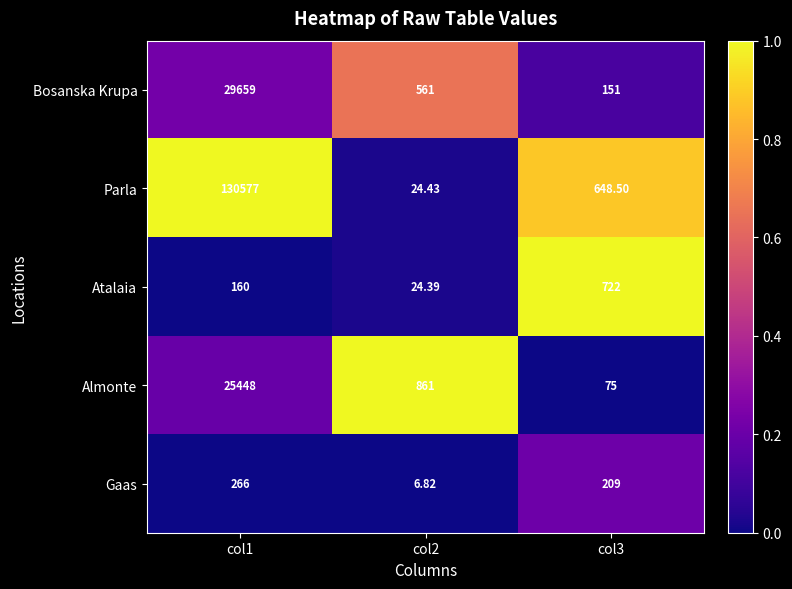

Which series has the largest total across all categories?

Parla